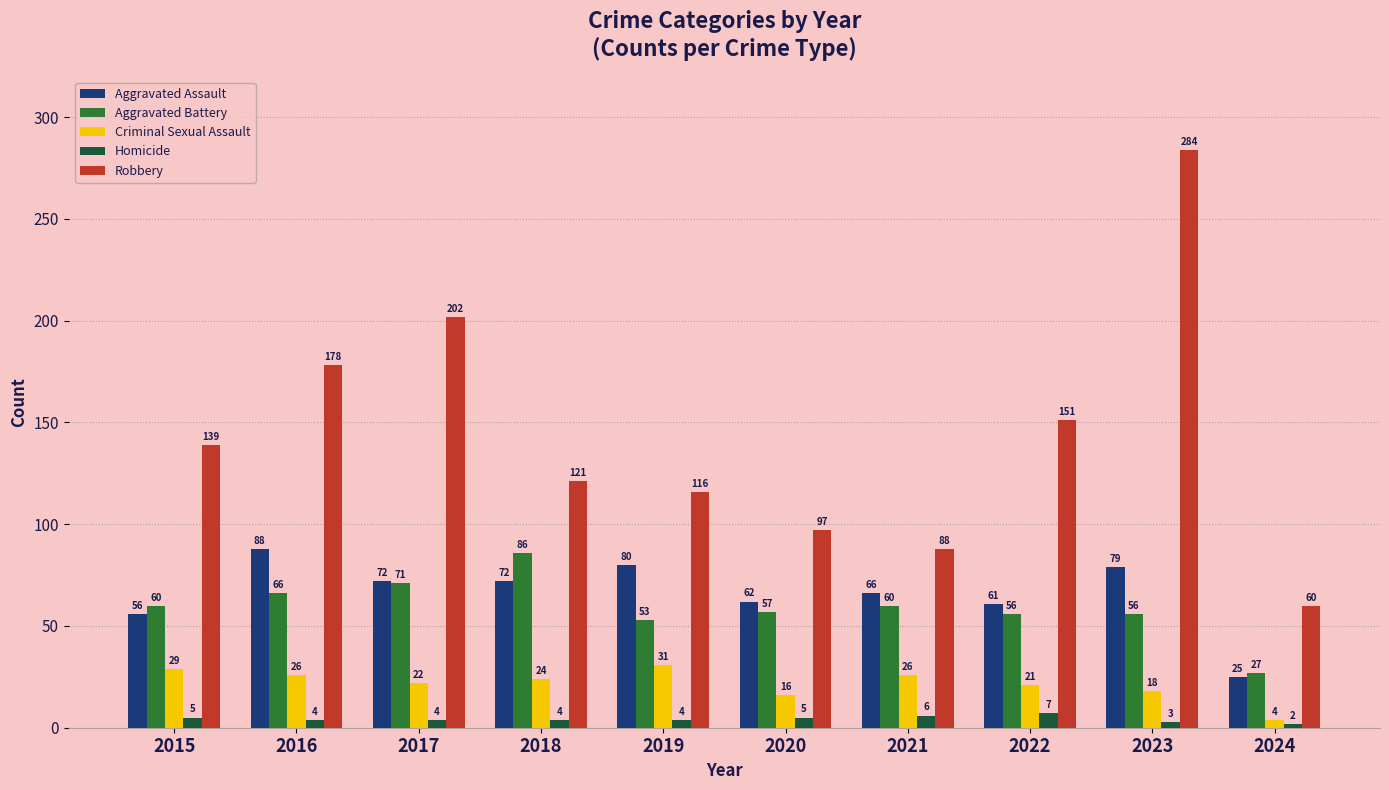

How many series are shown in this chart?

5